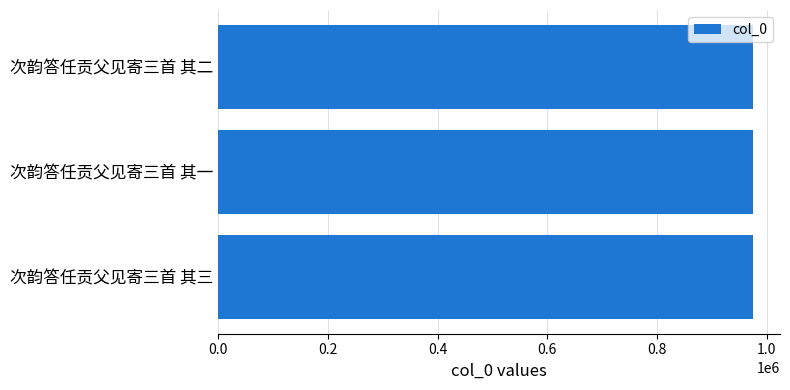

Does the chart contain any negative values?

No